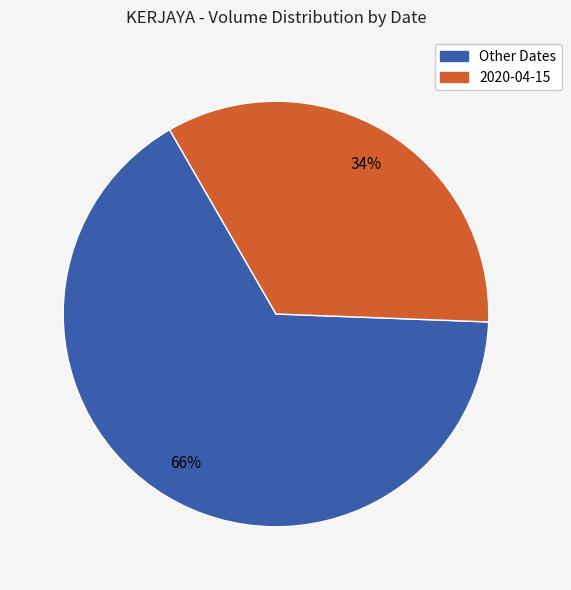

To the nearest percent, what is the difference between the largest and smallest slice percentages?

32%